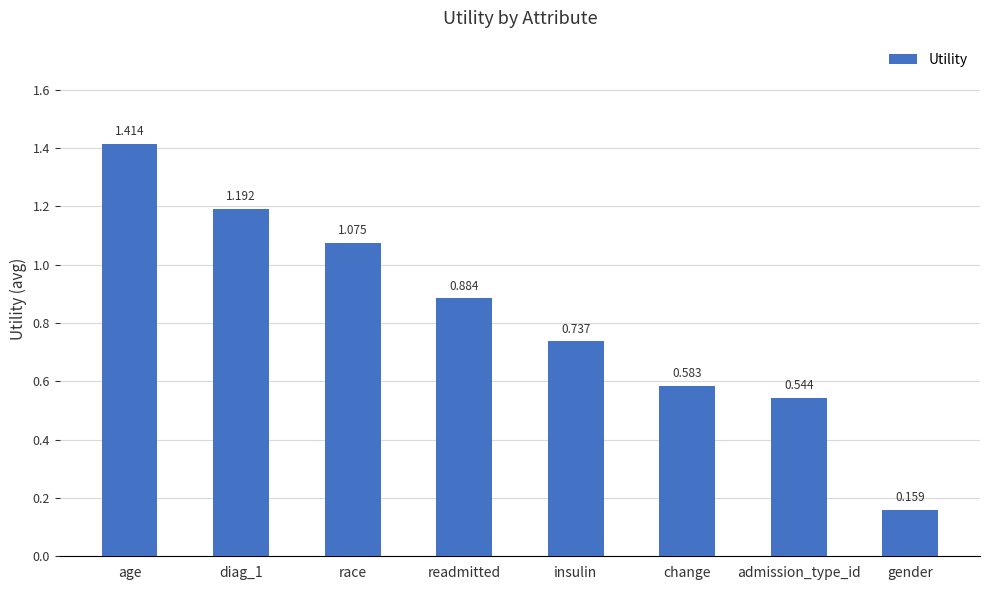

What is the change in value from age to gender?

-1.3